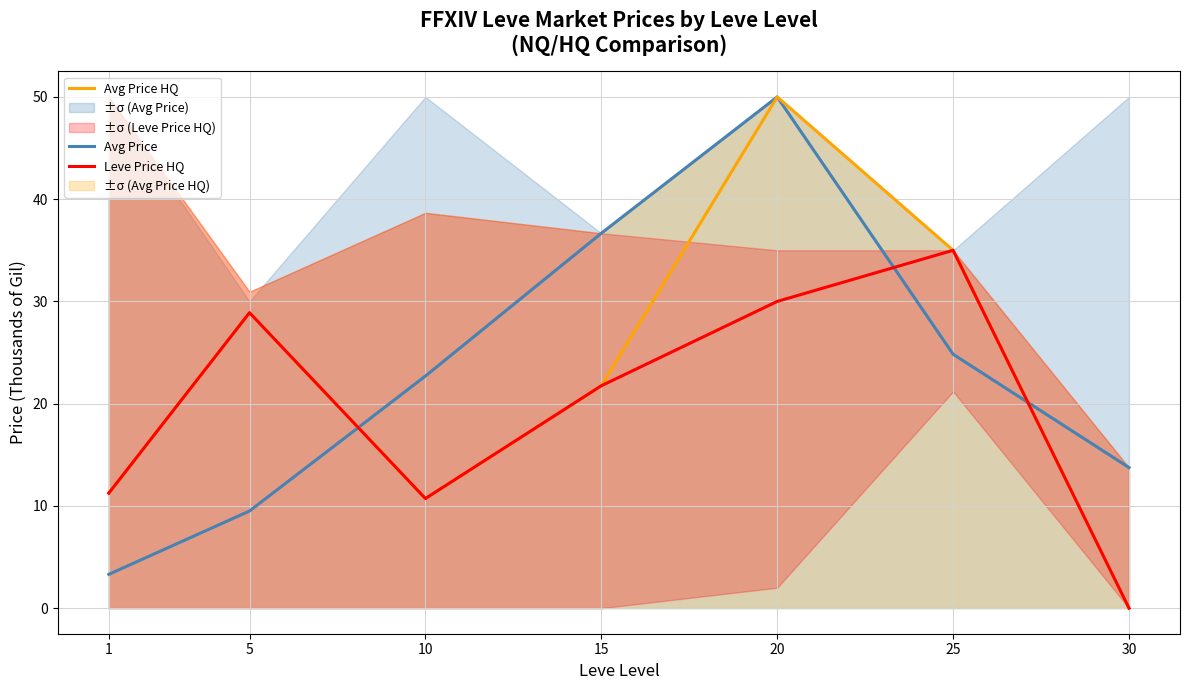

Reading left to right, what are all the values shown in this chart?

Avg Price: 3.3	9.5	22.7	36.7	50.0	24.8	13.8
Avg Price HQ: 11.2	28.9	10.7	21.7	50.0	35.0	0.0
Leve Price HQ: 11.2	28.9	10.7	21.7	30.0	35.0	0.0